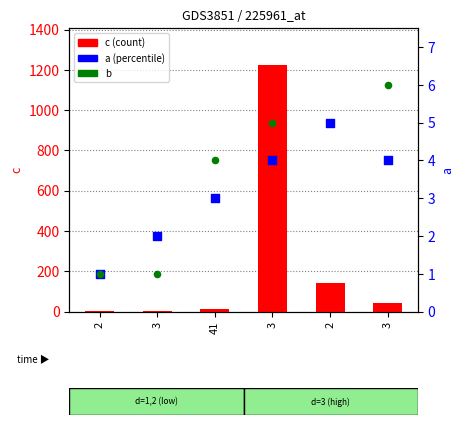

At how many categories does at least one series exceed 139?

2